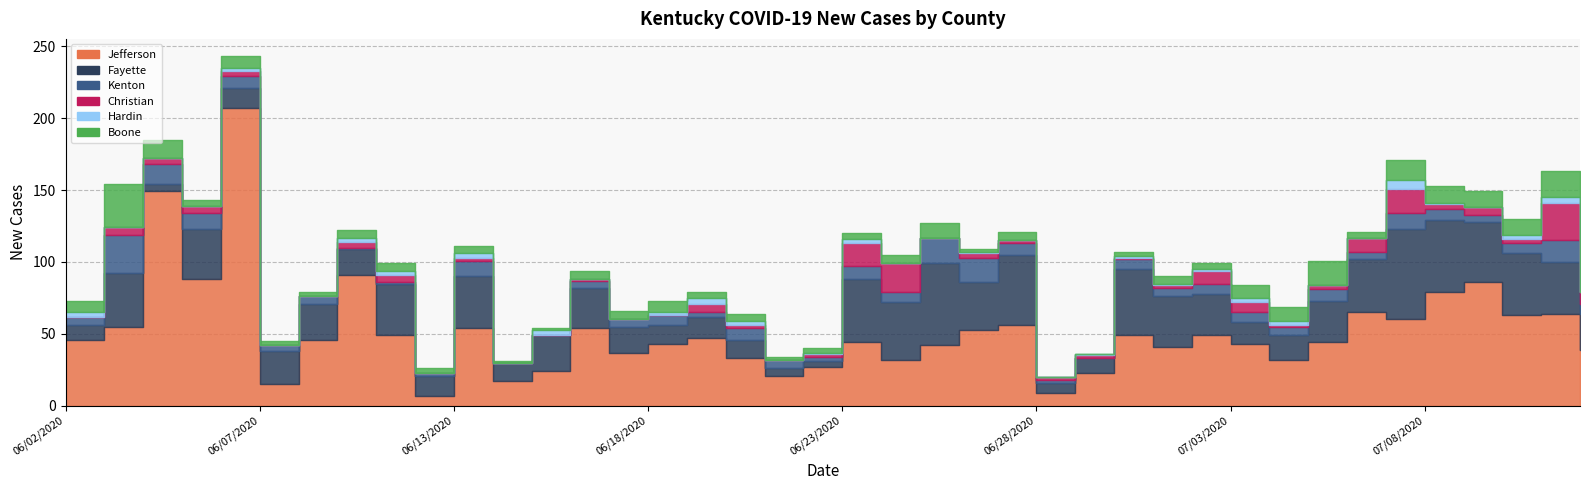

What are all the series names shown in the legend?

New Cases Jefferson, New Cases Fayette, New Cases Kenton, New Cases Christian, New Cases Hardin, New Cases Boone